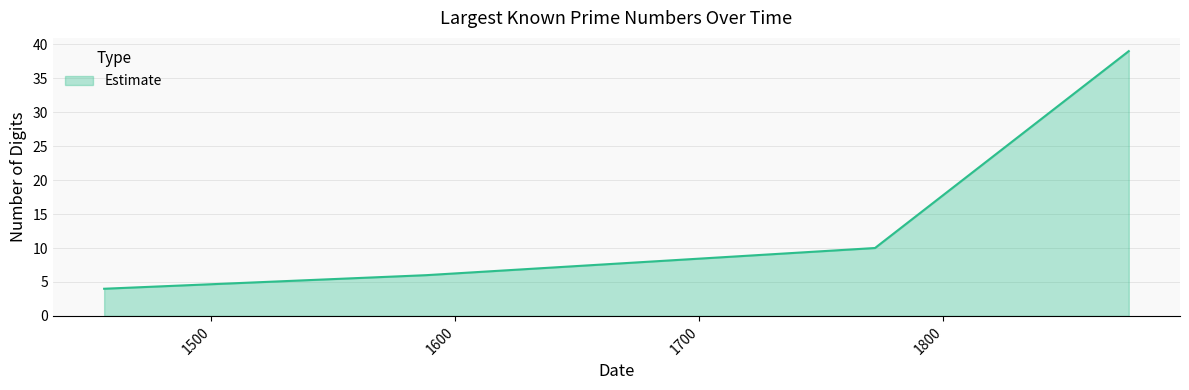

What is the average value?

15